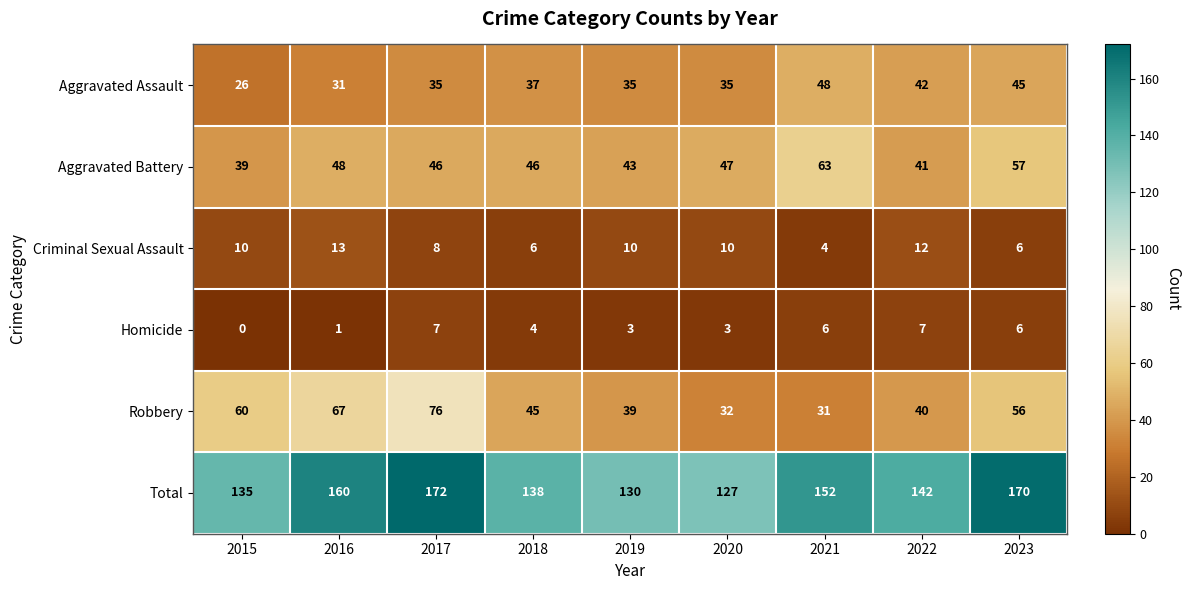

Where does the Total series first go above 142?

2016